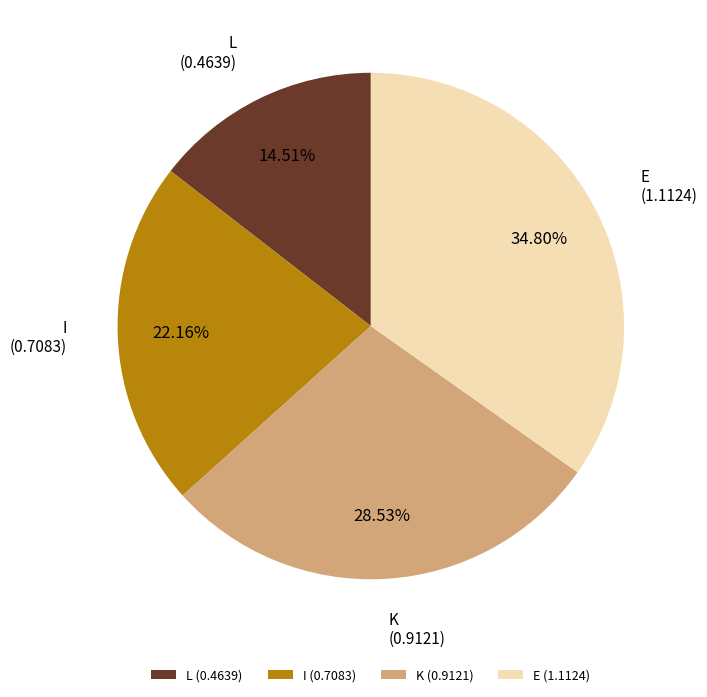

To the nearest percent, what is the difference between the largest and smallest slice percentages?

20%